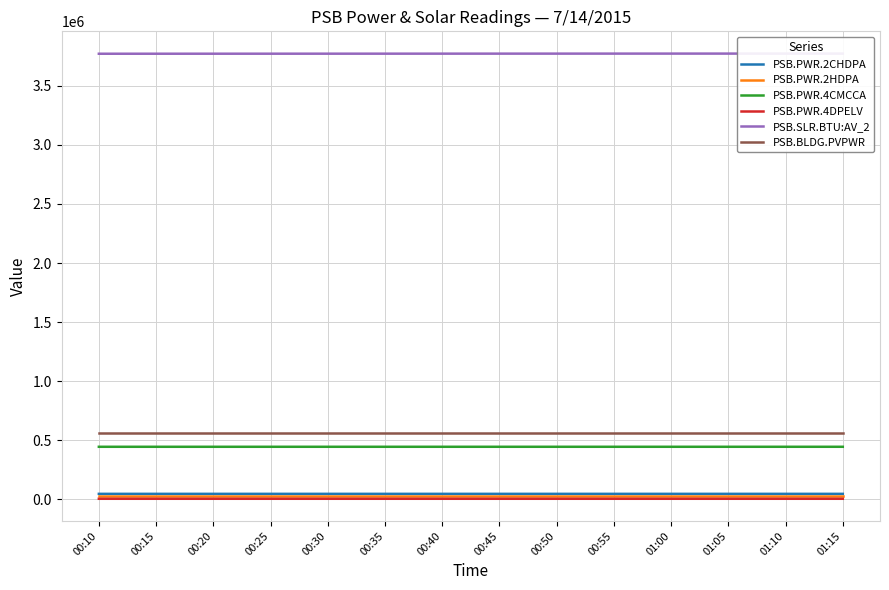

What position from the right is 00:10?

14